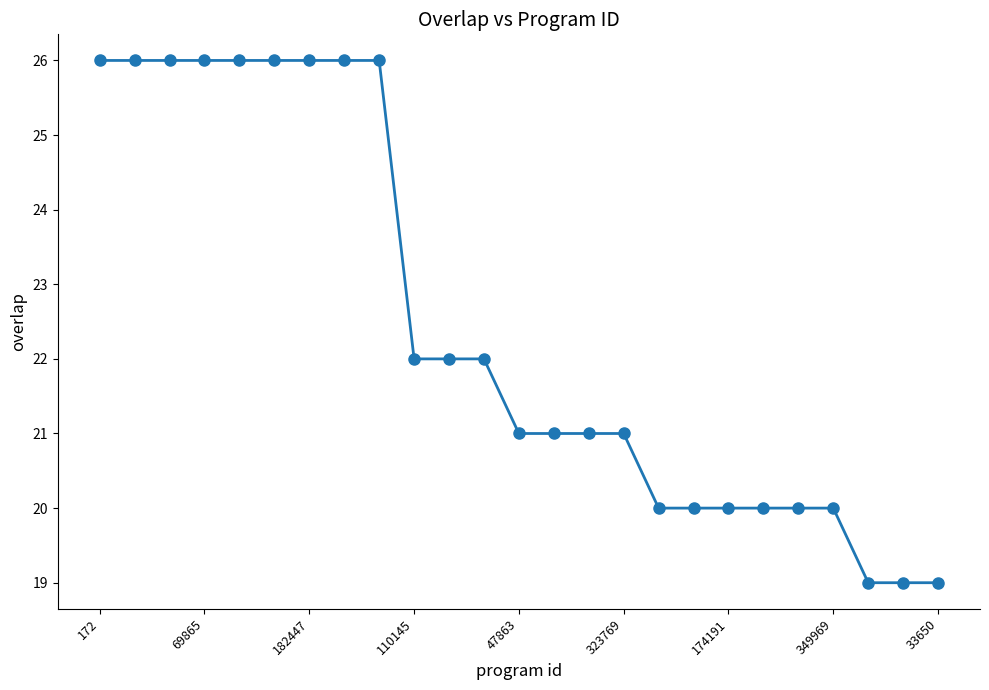

What is the difference between the maximum and minimum values?

7